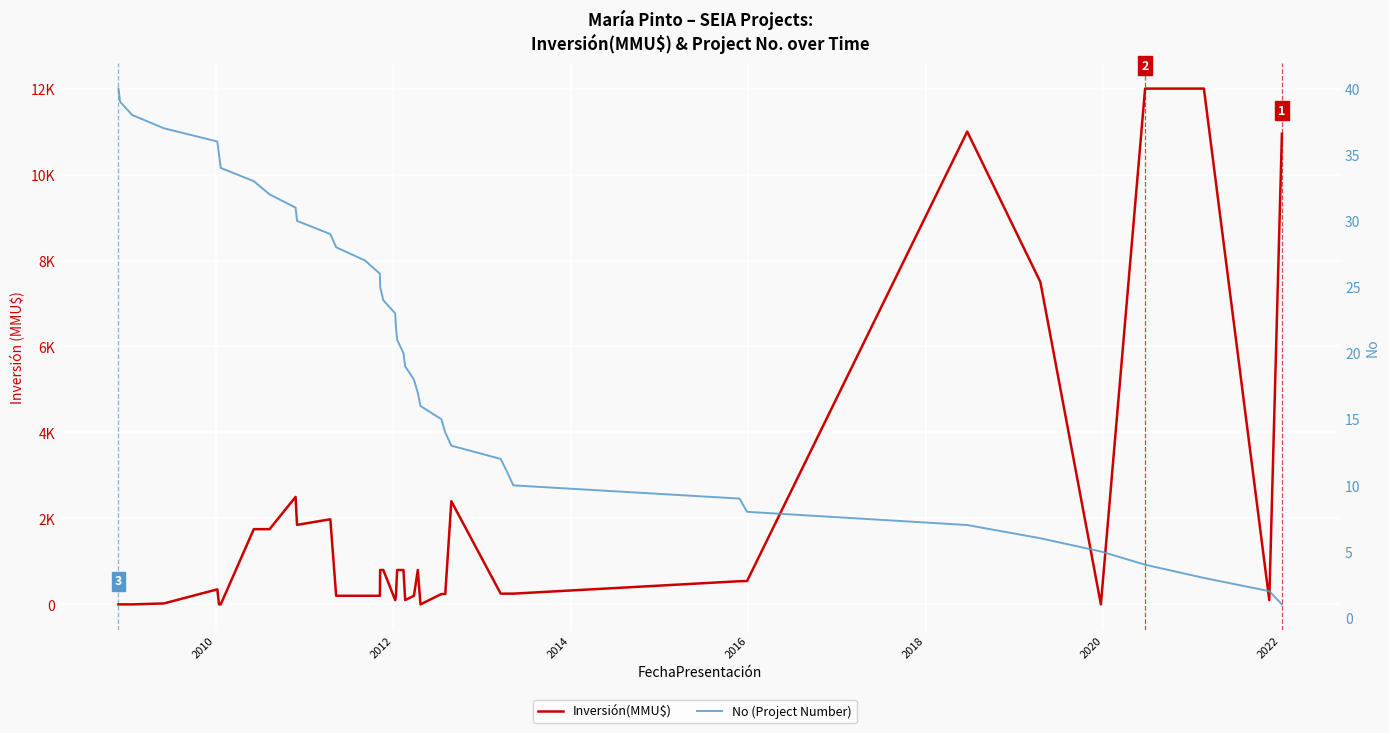

How many times do No (Project Number) and Inversión(MMU$) cross each other?

7